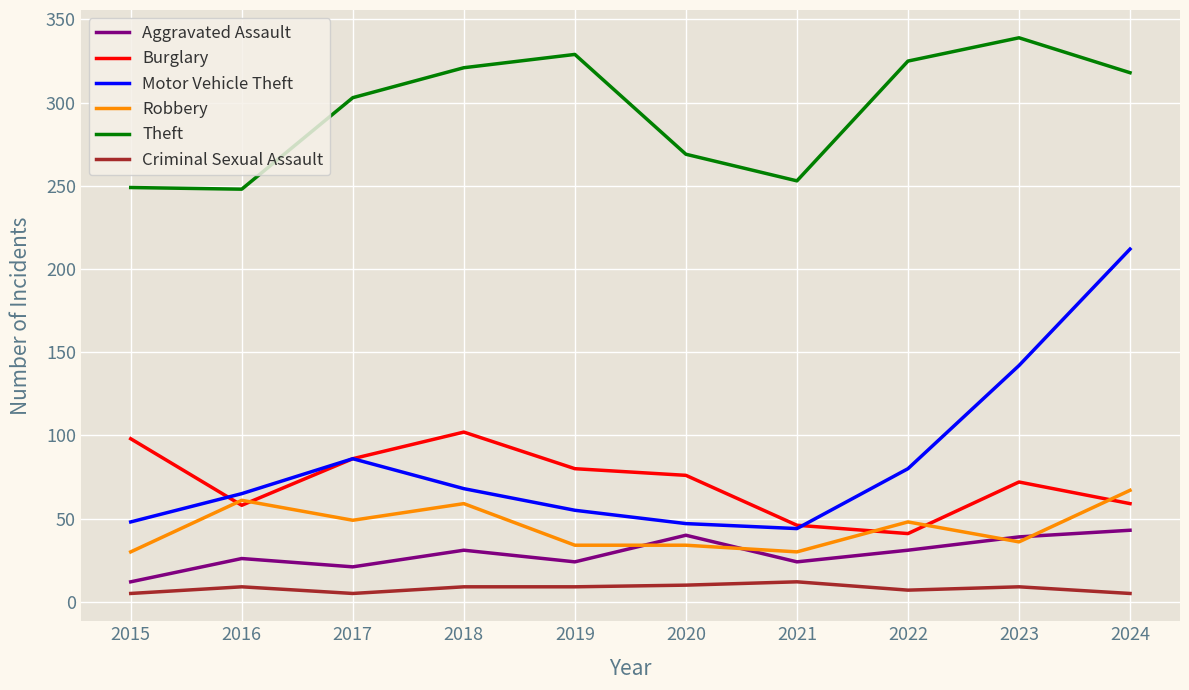

Which series has the largest range (max minus min)?

Motor Vehicle Theft